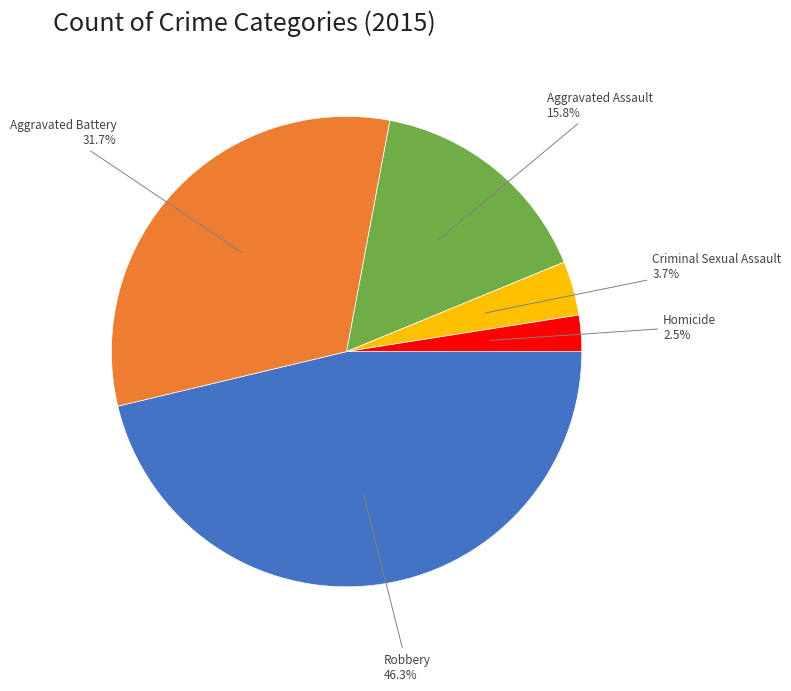

Is there any slice that represents more than half of the pie?

No